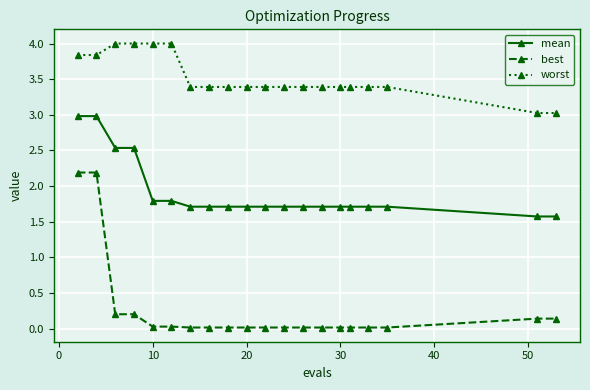

What is the average value of the worst series?

3.5